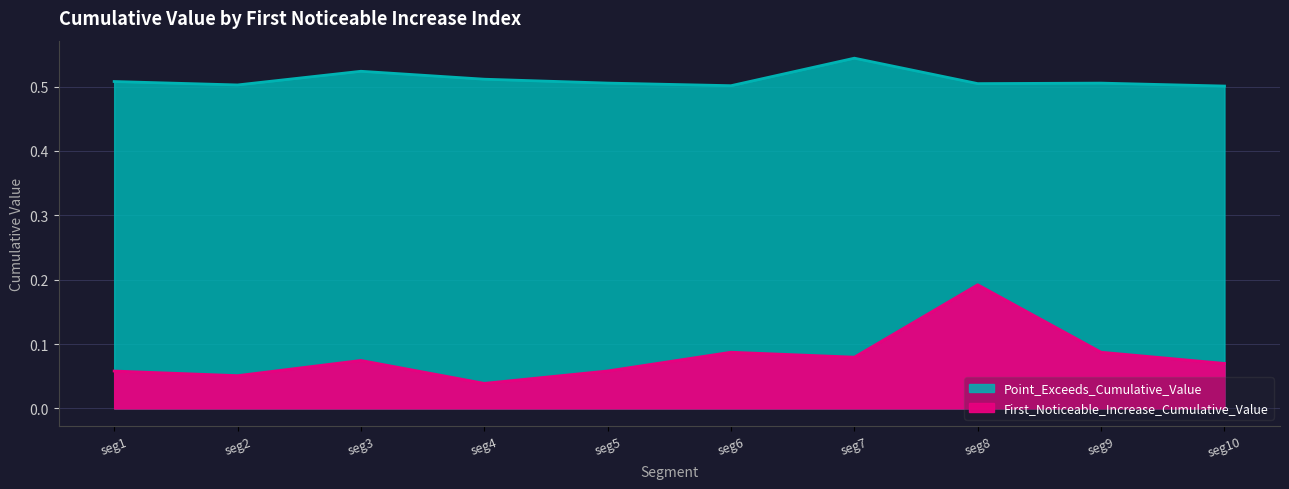

Which series has the largest total across all categories?

Point_Exceeds_Cumulative_Value